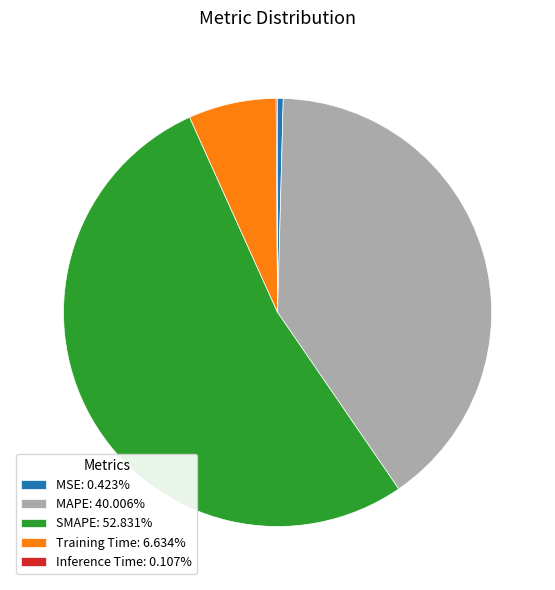

To the nearest percent, what is the average slice percentage?

20%